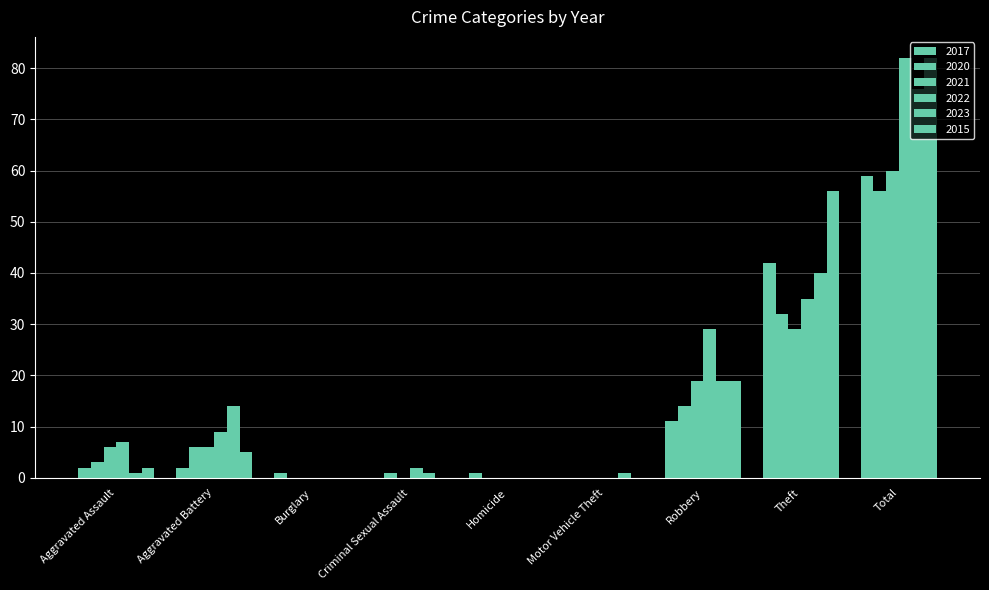

At which label does 2020 first exceed 3?

Aggravated Battery